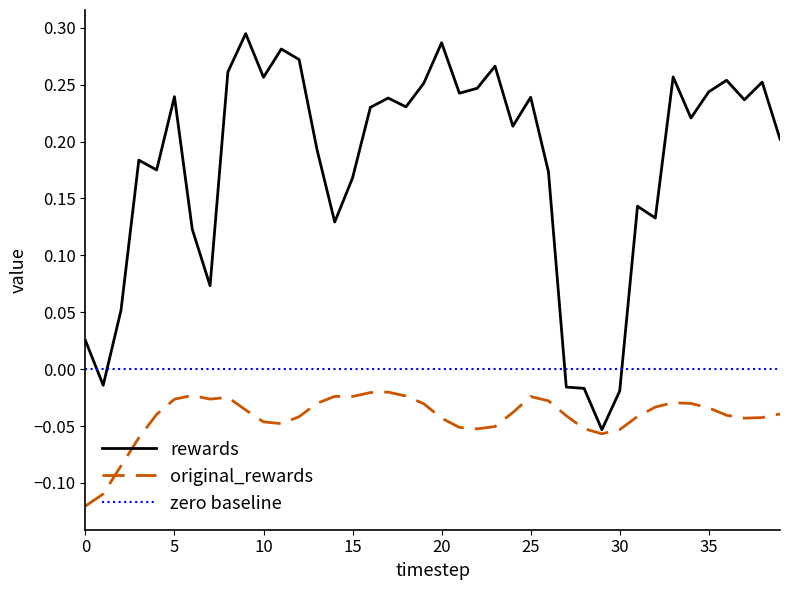

True or false: original_rewards has more than 0 interior local peaks.

True